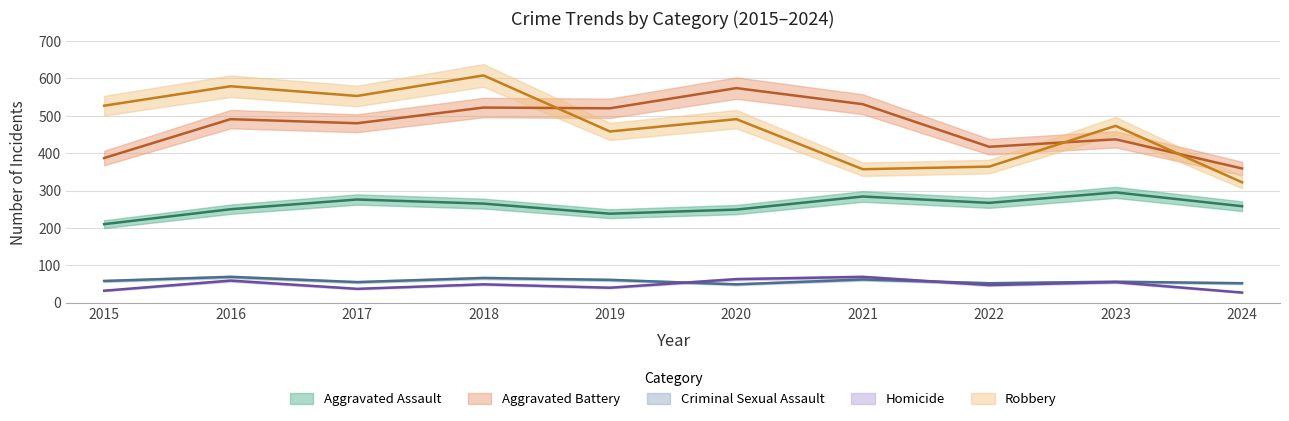

Which series has the widest spread of values?

Robbery